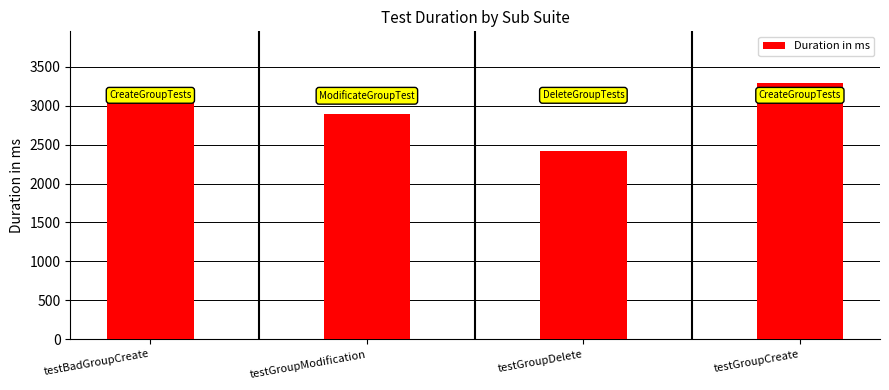

Approximately how many times larger is the value at testGroupCreate compared to testGroupDelete?

1.4